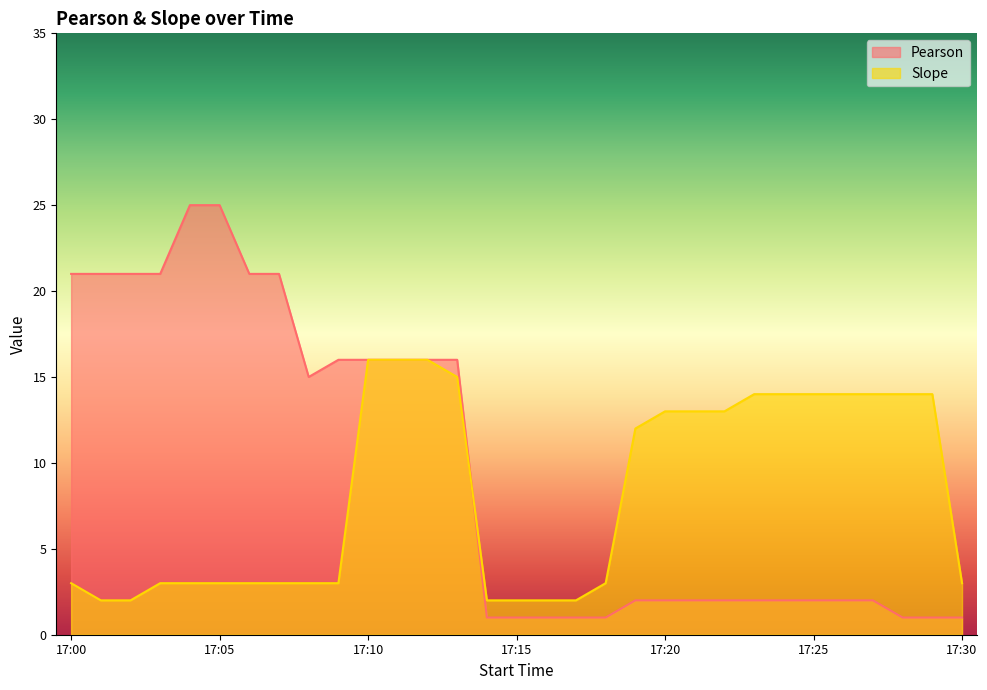

Reading left to right, transcribe all the data shown in this chart.

Pearson: 21	21	21	21	25	25	21	21	15	16	16	16	16	16	1	1	1	1	1	2	2	2	2	2	2	2	2	2	1	1	1
Slope: 3	2	2	3	3	3	3	3	3	3	16	16	16	15	2	2	2	2	3	12	13	13	13	14	14	14	14	14	14	14	3